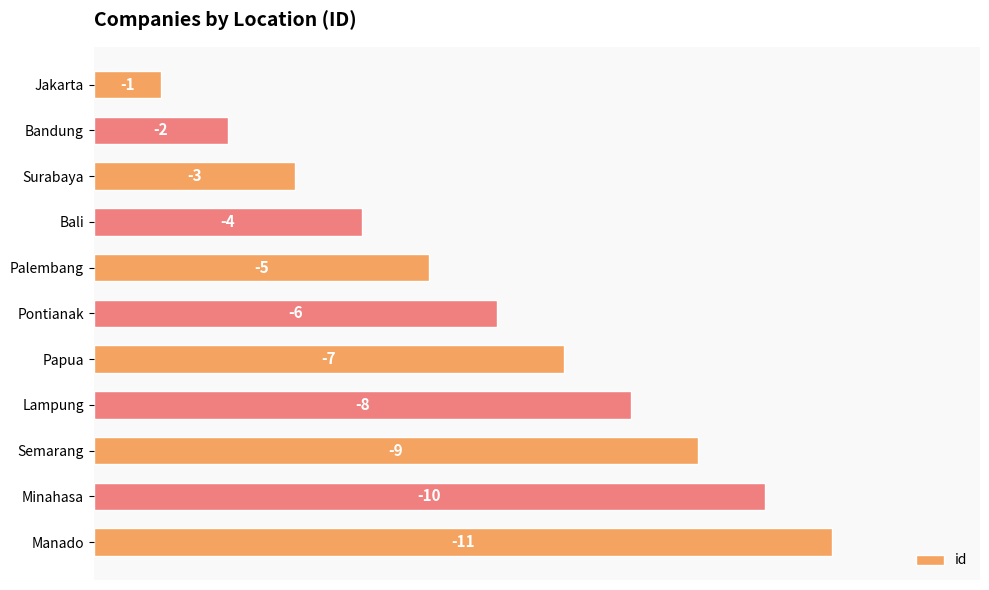

How many bars are there in total?

11